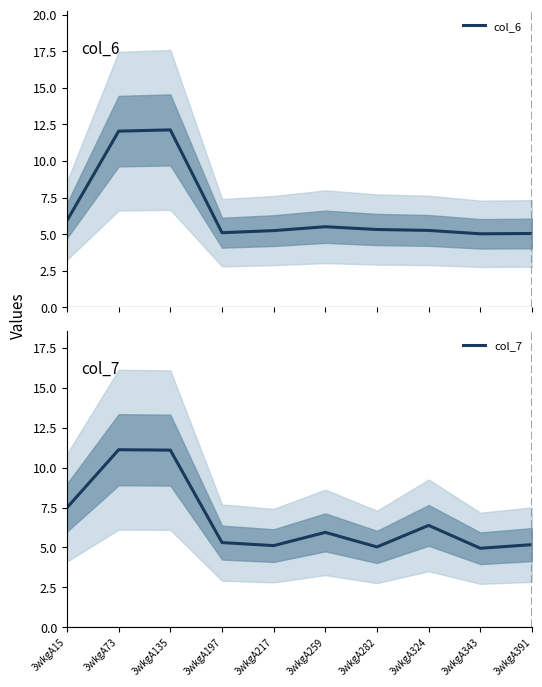

What is the difference between the col_7 values at 3wkgA391 and 3wkgA324?

1.2